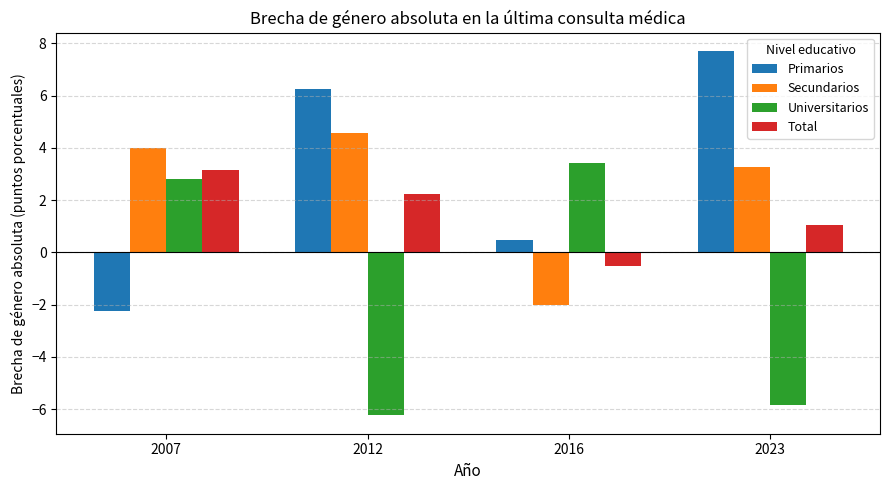

What is the maximum value shown in the chart?

7.7